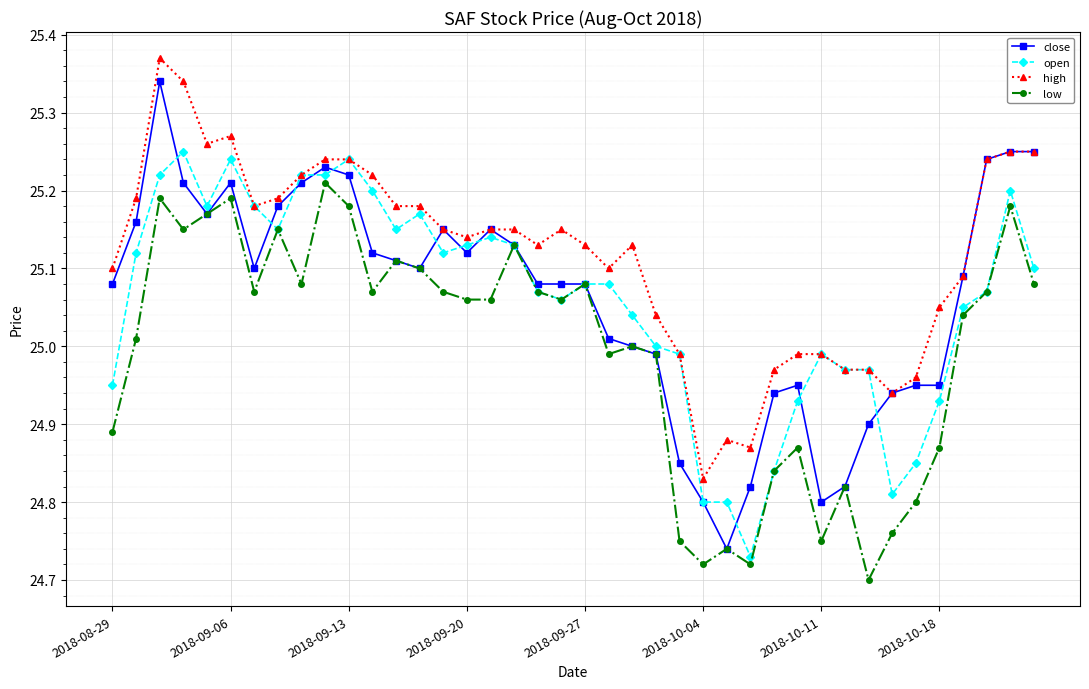

List the series in order of their peak value, lowest first.

low, open, close, high